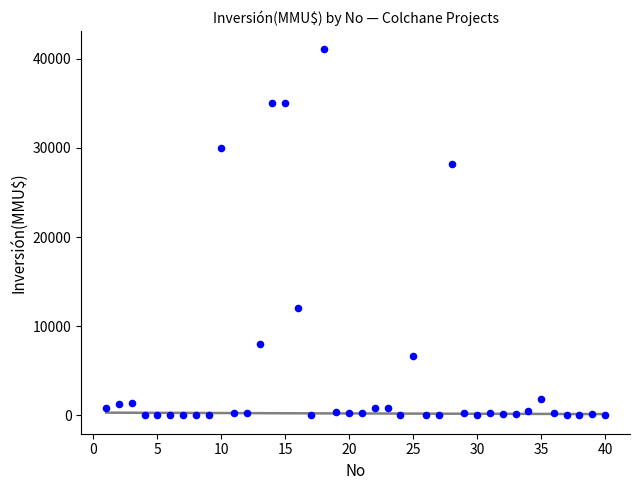

What Y value in the scatter plot is closest to 20537?

28227